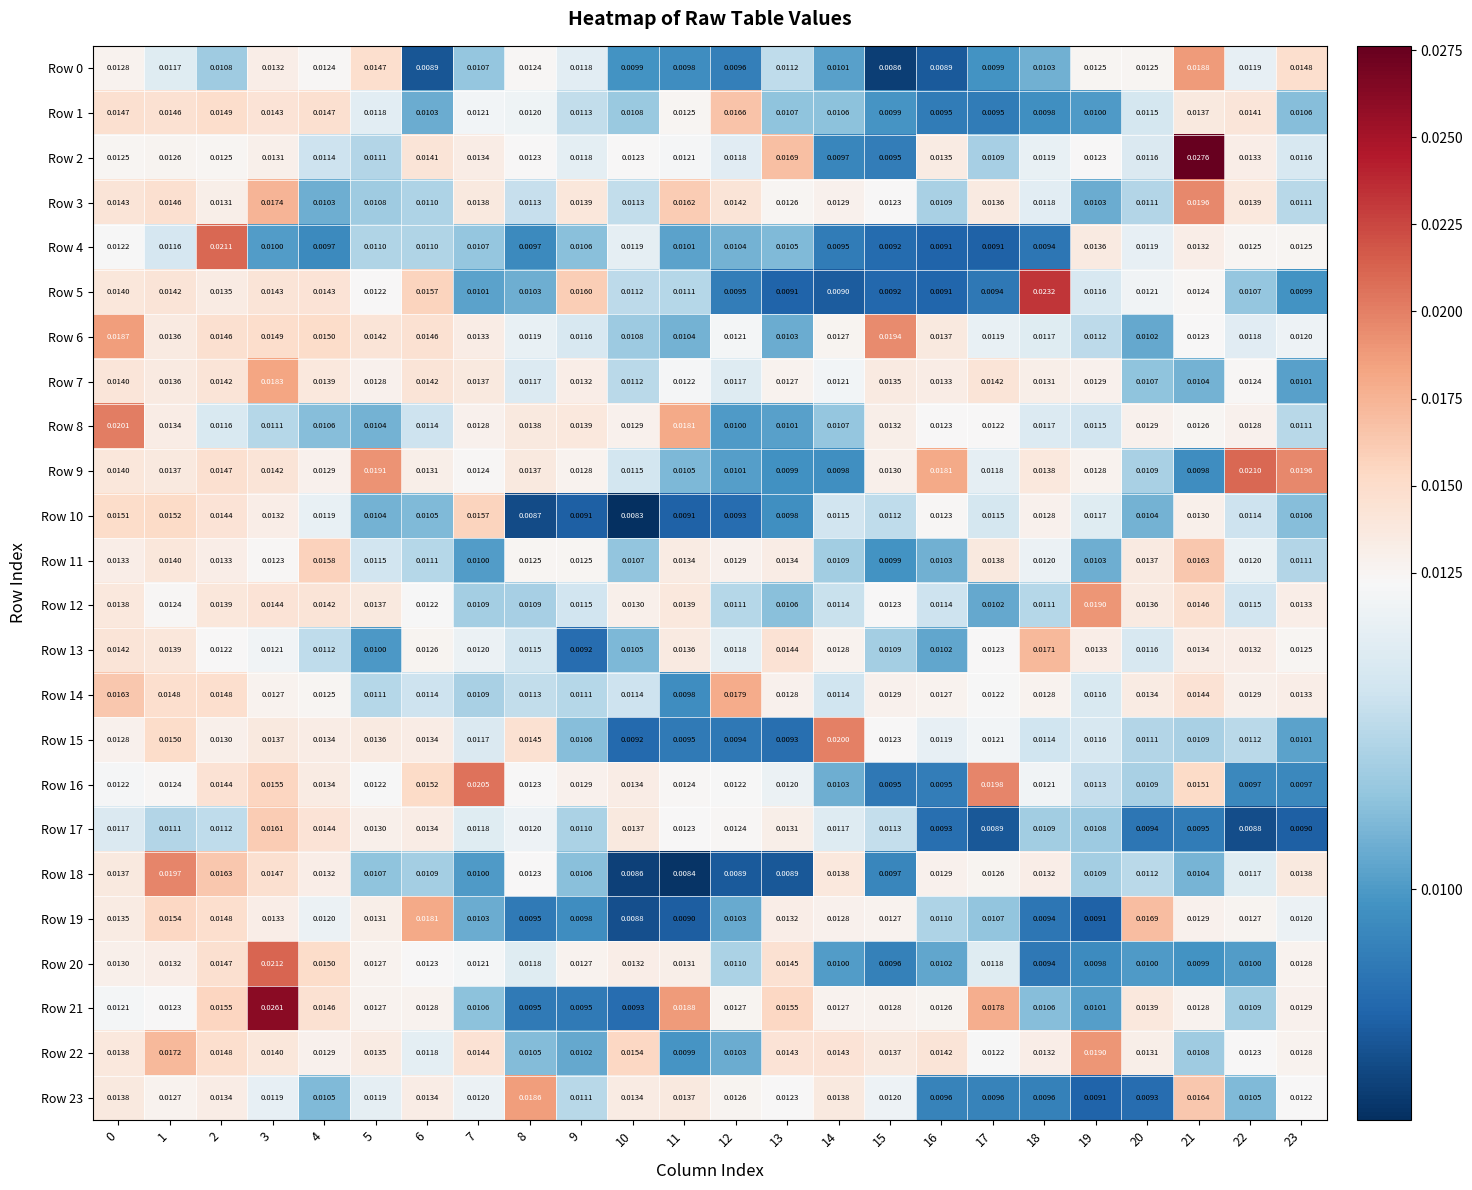

Is the value of Row 18 at 18 greater than the value of Row 0 at 10?

Yes